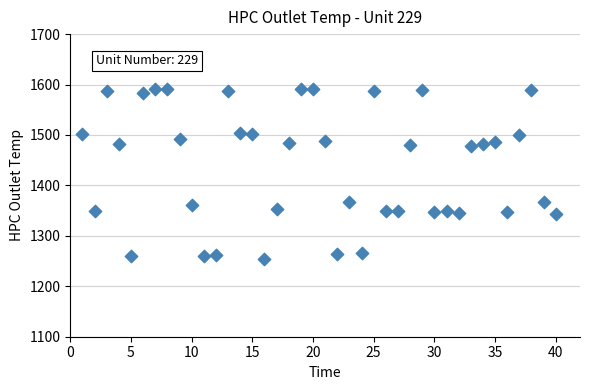

What is the range of Y values (max minus min)?

338.1